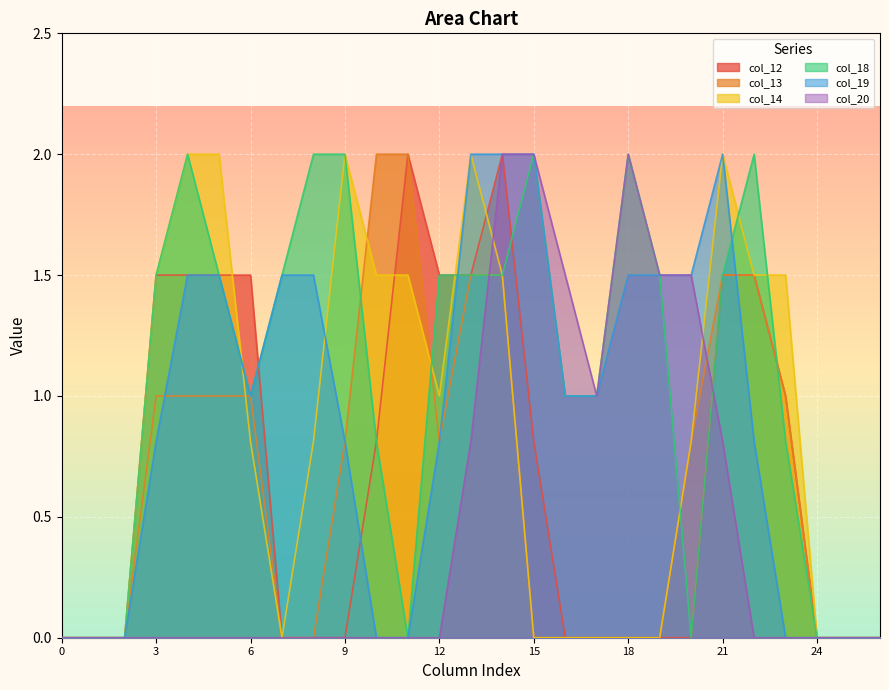

How many lines are shown in the chart?

6